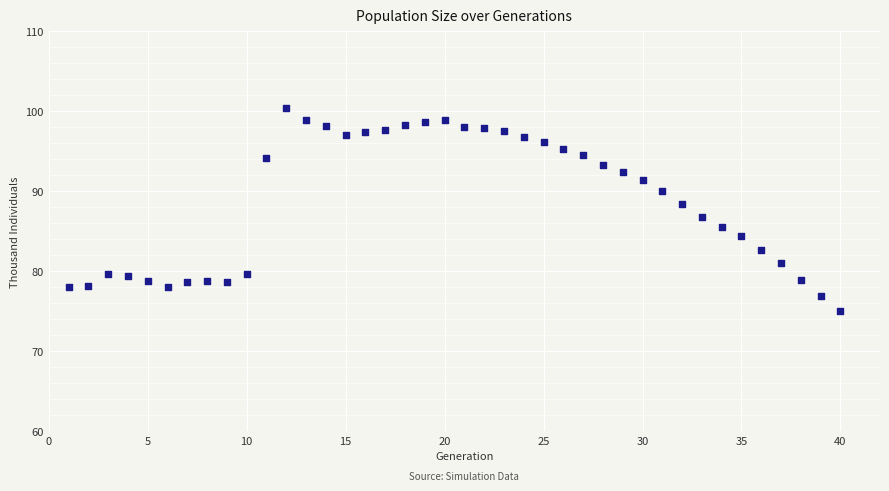

What is the range of Y values (max minus min)?

25.4